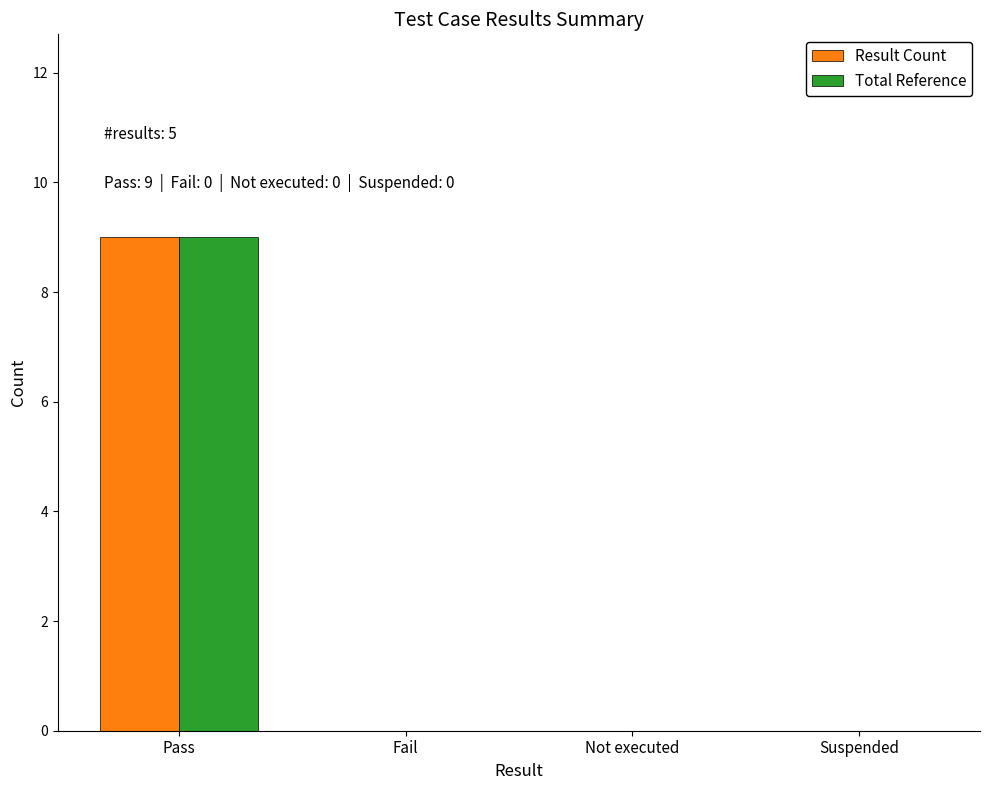

Is the value of Result Count at Fail greater than the value of Total Reference at Pass?

No